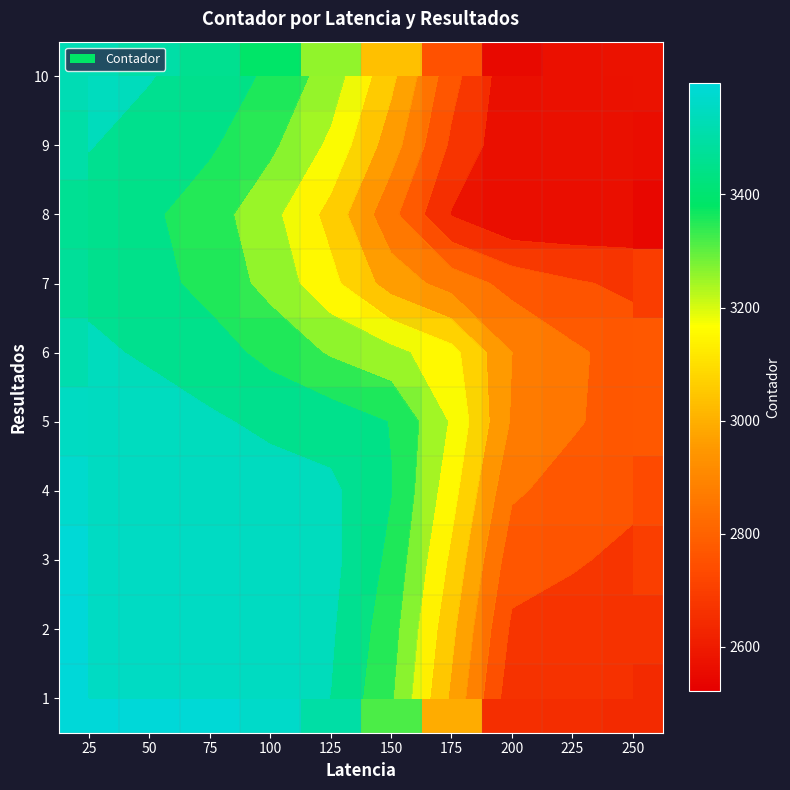

Which has a higher value, 75 or 225?

75